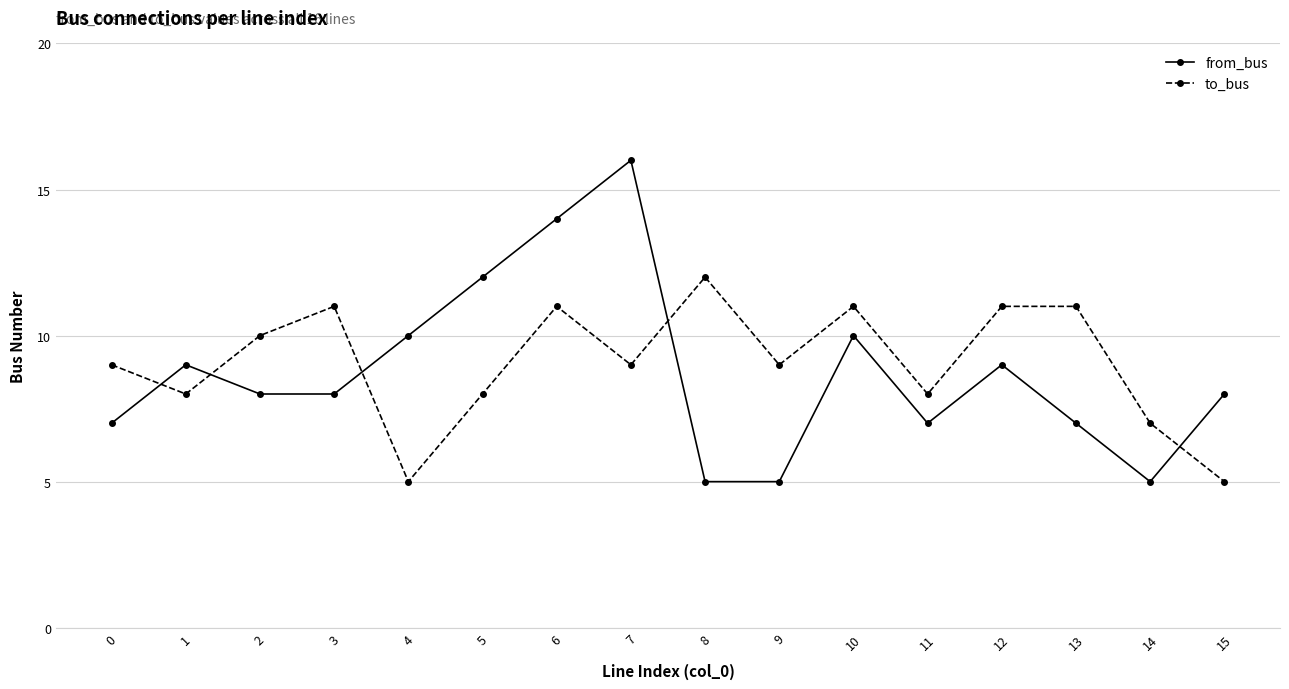

How many times do from_bus and to_bus cross each other?

5